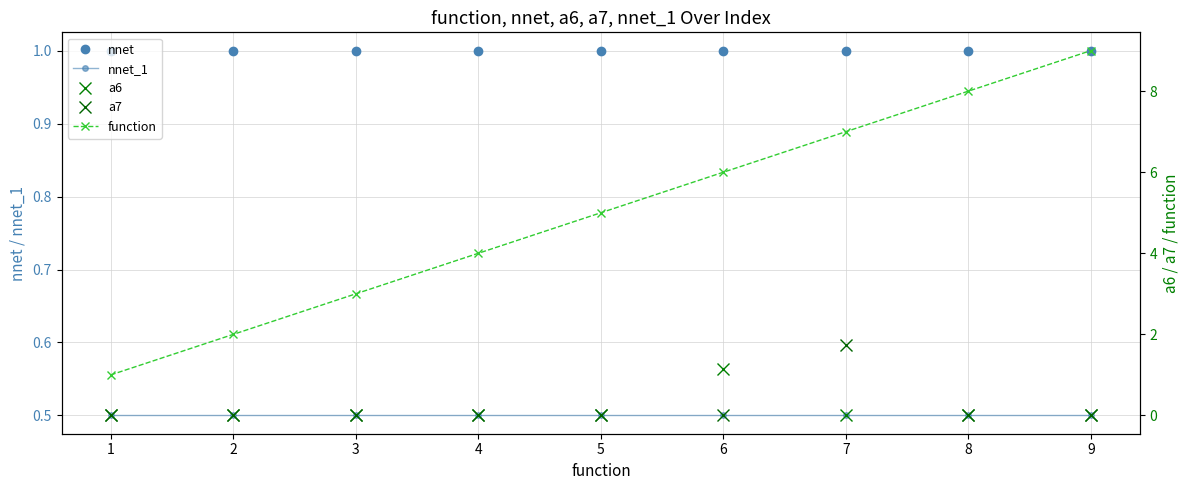

After their last crossing, which series has the higher values: a7 or a6?

a7